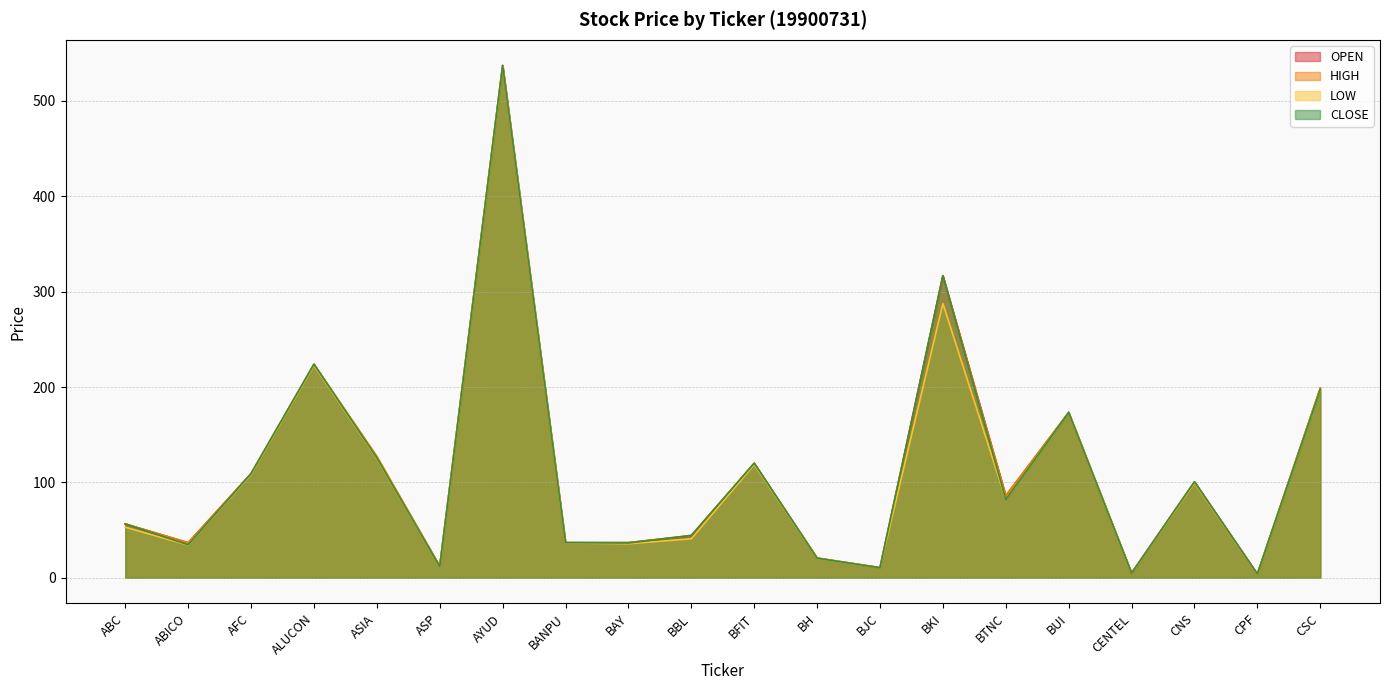

True or false: HIGH and OPEN cross at least once.

False